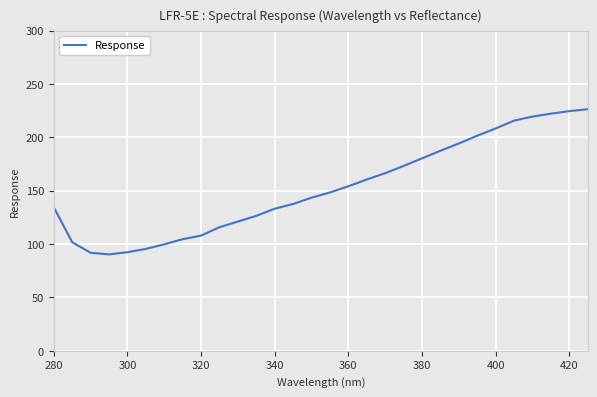

What is the maximum value shown in the chart?

226.3